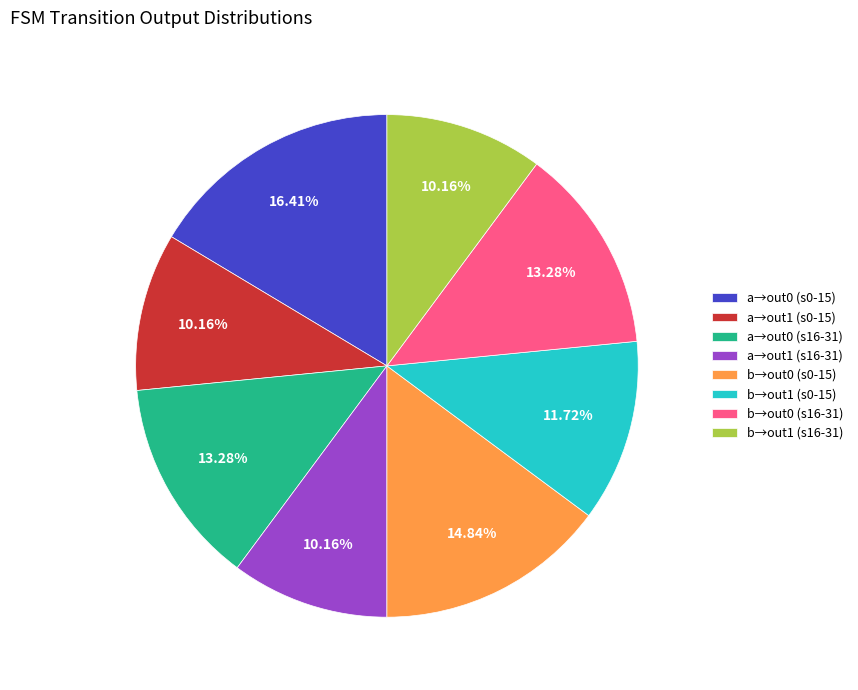

Which has a higher value, a→out0 (s0-15) or b→out1 (s0-15)?

a→out0 (s0-15)